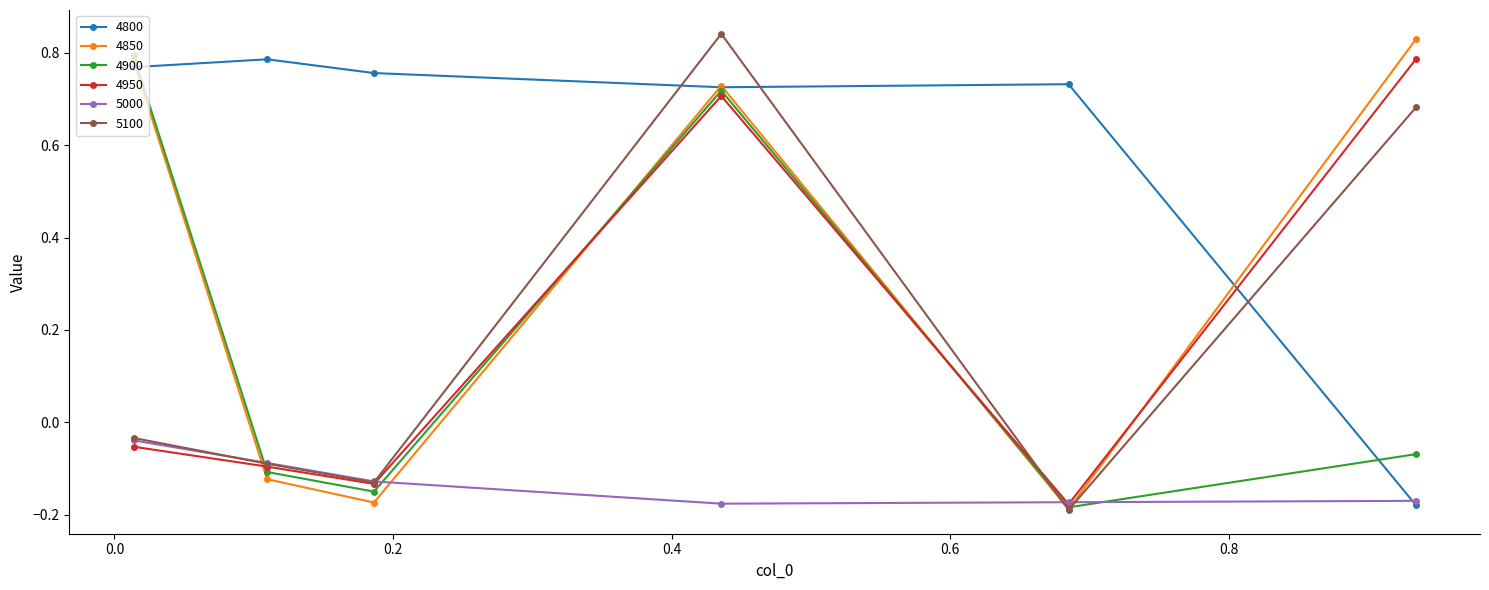

Is this an area chart (filled region under the line)?

No